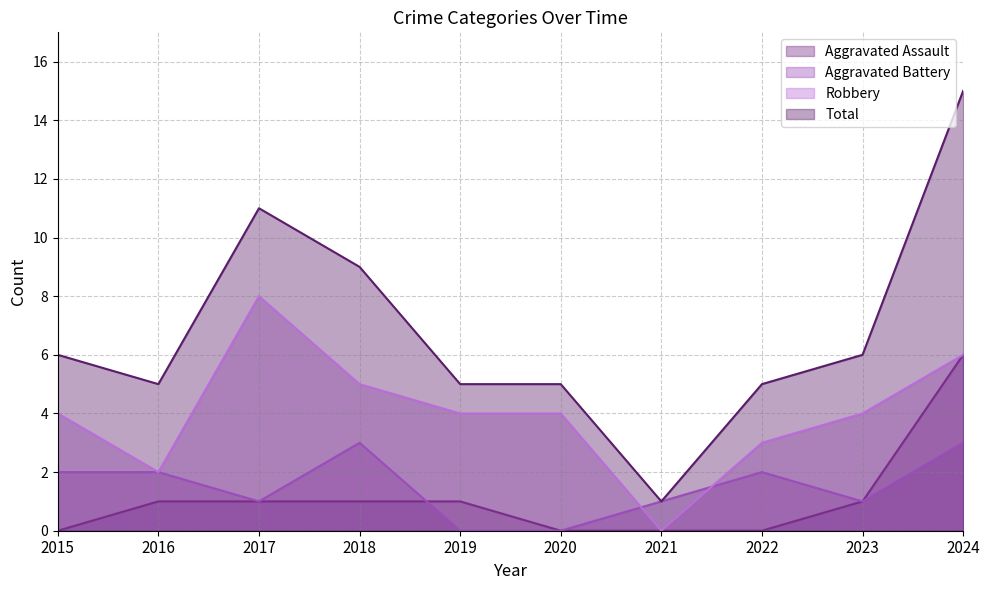

Reading left to right, list all the values displayed in this chart.

Aggravated Assault: 2015=0	2016=1	2017=1	2018=1	2019=1	2020=0	2021=0	2022=0	2023=1	2024=6
Aggravated Battery: 2015=2	2016=2	2017=1	2018=3	2019=0	2020=0	2021=1	2022=2	2023=1	2024=3
Robbery: 2015=4	2016=2	2017=8	2018=5	2019=4	2020=4	2021=0	2022=3	2023=4	2024=6
Total: 2015=6	2016=5	2017=11	2018=9	2019=5	2020=5	2021=1	2022=5	2023=6	2024=15